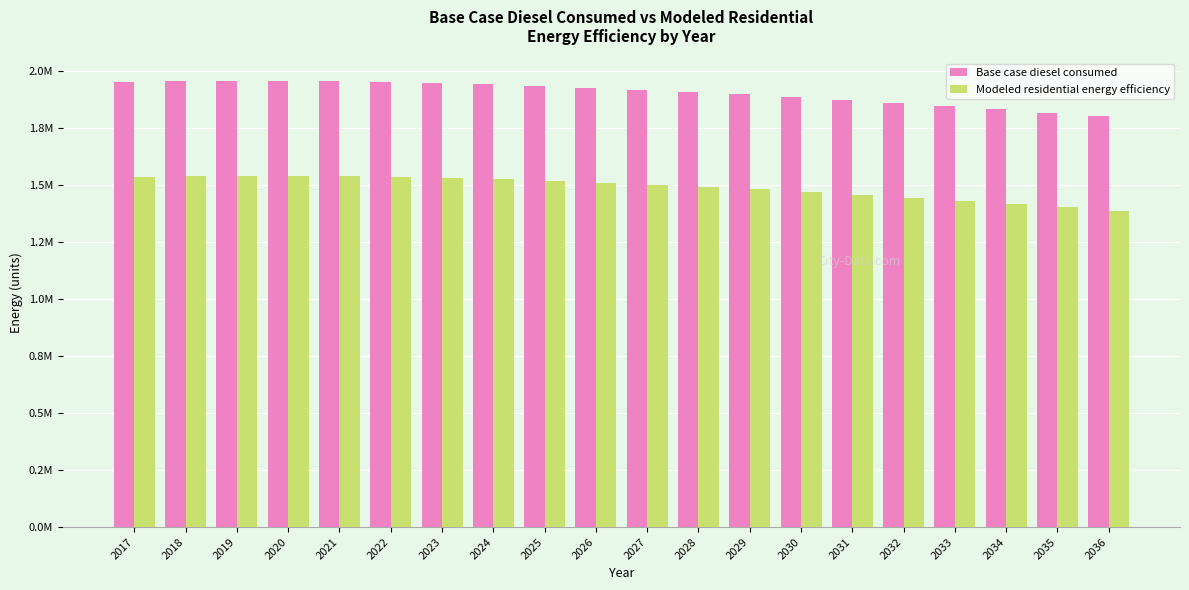

What are all the series names shown in the legend?

Base case diesel consumed, Modeled residential energy efficiency